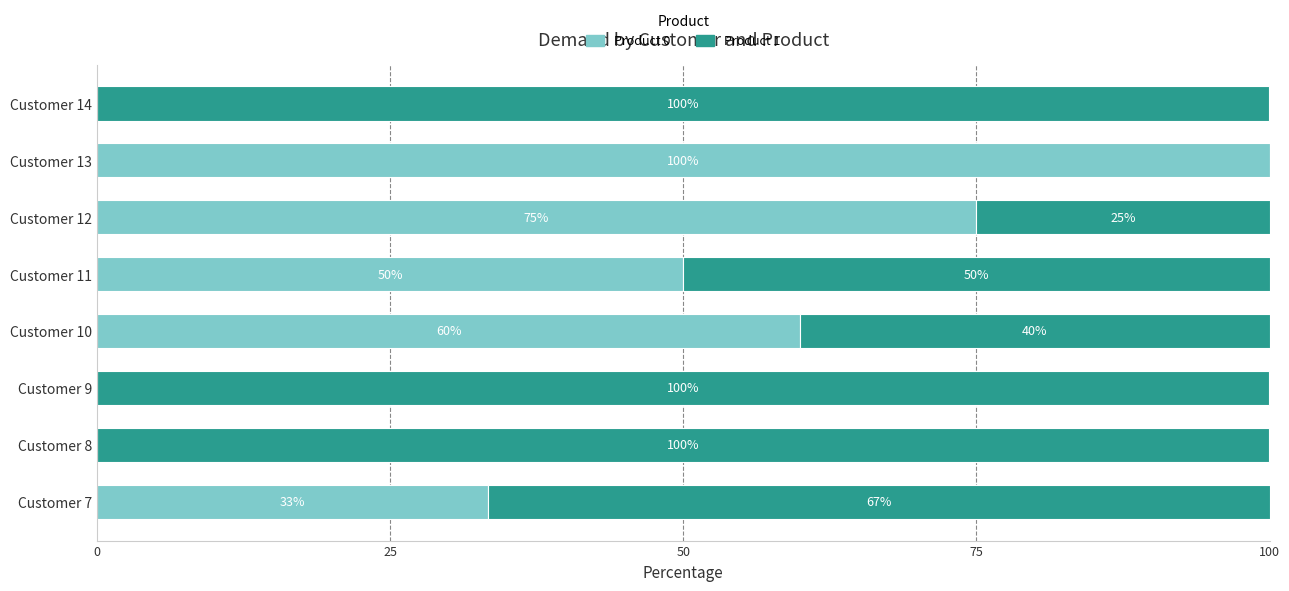

What is the total value across all series at Customer 11?

100.0